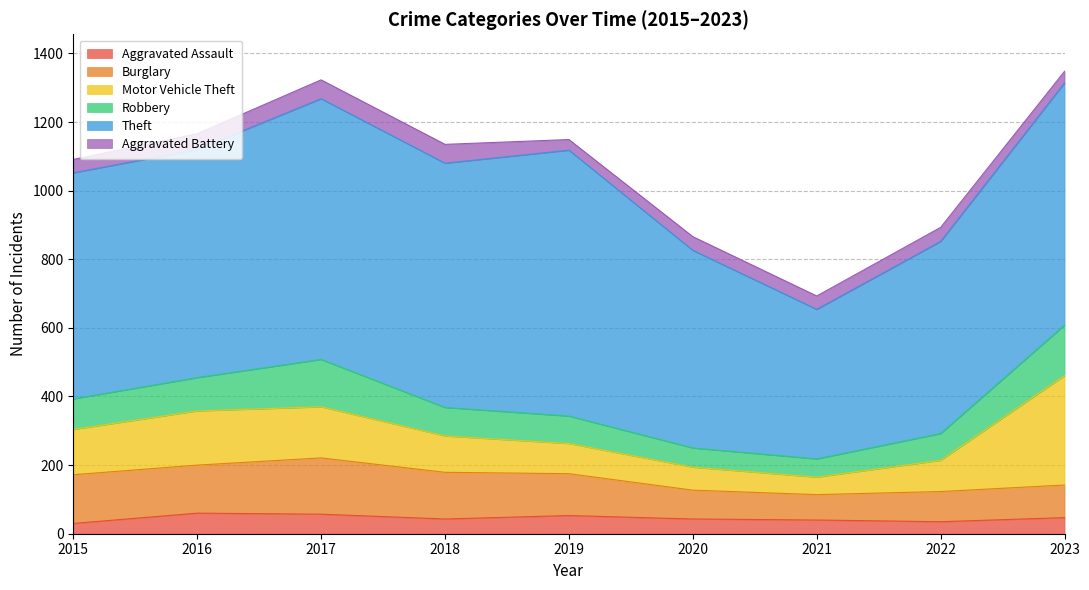

Is the value of Aggravated Battery at 2020 greater than the value of Burglary at 2015?

No